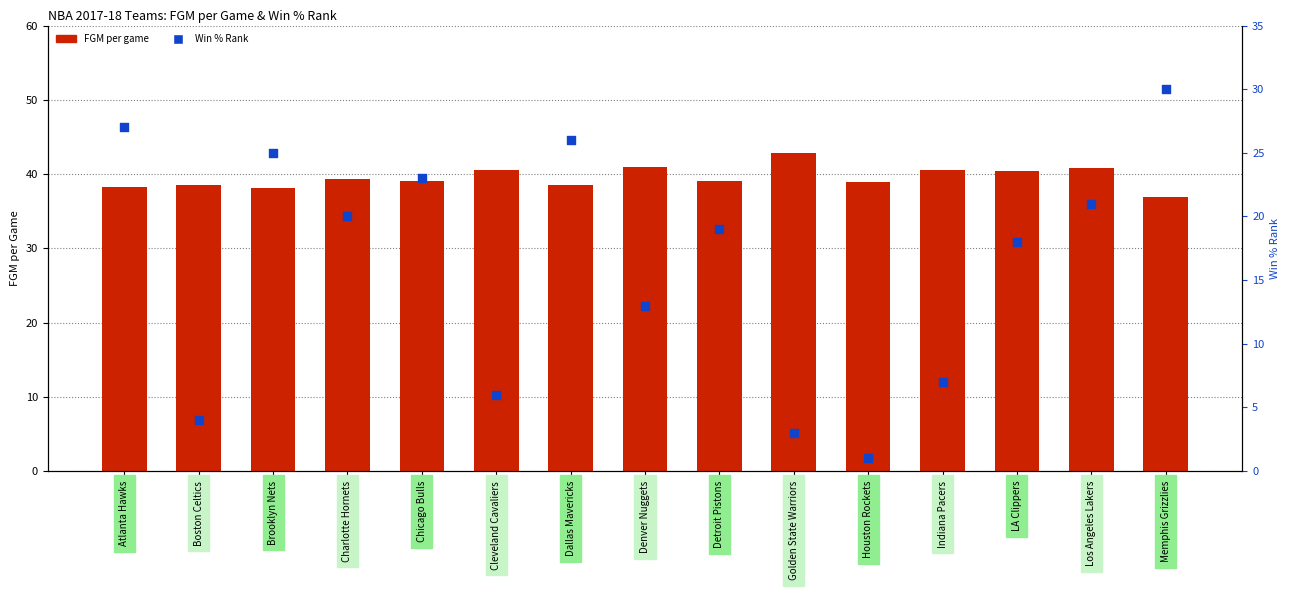

What is the total value across all series at Denver Nuggets?

53.9